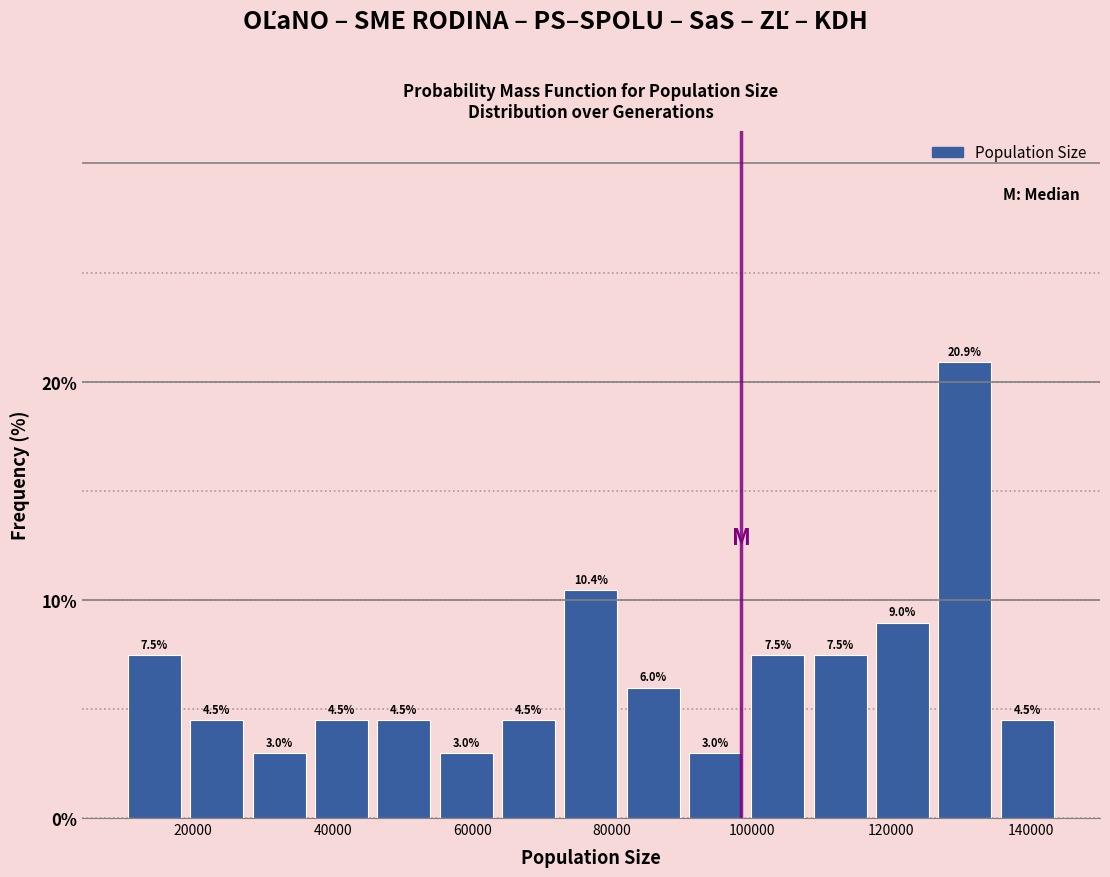

Reading left to right, transcribe this chart: for each bar, give the range it covers on the x-axis and its height. The bar edges are not printed on the chart, so give them approximately, as read against the axis.

10000 to 18000: 7.5
18000 to 28000: 4.5
28000 to 36000: 3.0
36000 to 46000: 4.5
46000 to 54000: 4.5
54000 to 64000: 3.0
64000 to 72000: 4.5
72000 to 82000: 10.4
82000 to 90000: 6.0
90000 to 100000: 3.0
100000 to 108000: 7.5
108000 to 118000: 7.5
118000 to 126000: 9.0
126000 to 136000: 20.9
136000 to 144000: 4.5